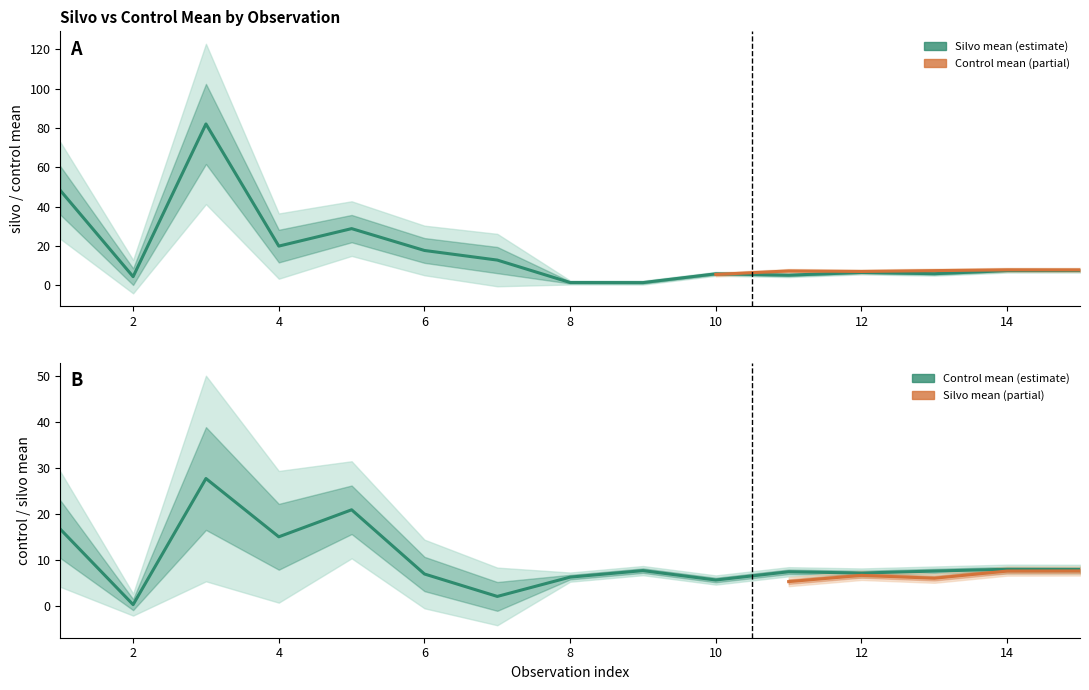

In silvo_mean, how many points are higher than both neighbors (excluding endpoints)?

4